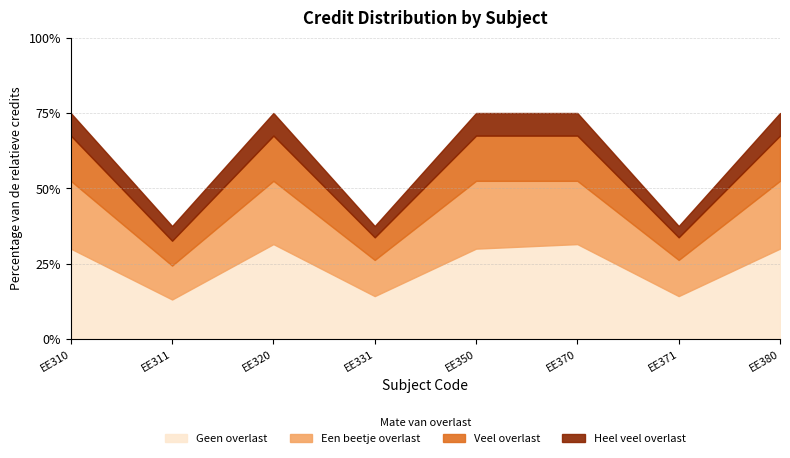

True or false: Veel overlast has more than 2 points higher than both neighbors.

False